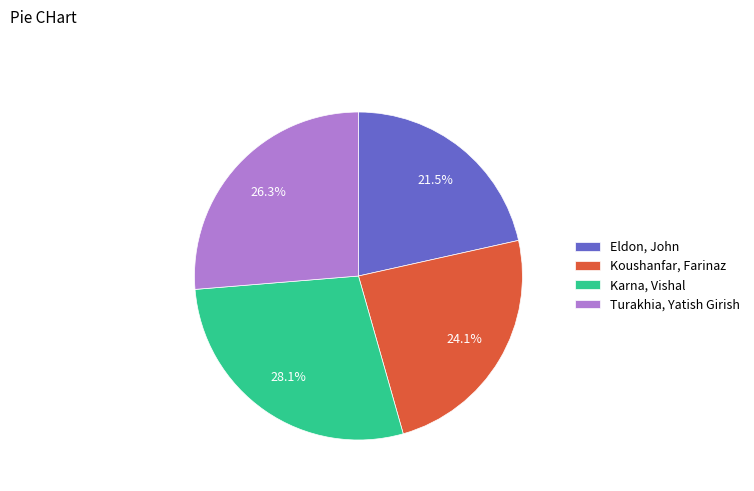

Count the number of slices in the pie.

4